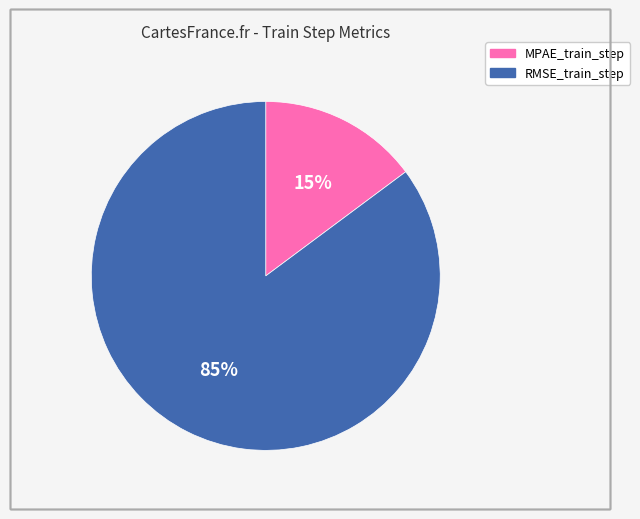

Between RMSE_train_step and MPAE_train_step, which is larger?

RMSE_train_step